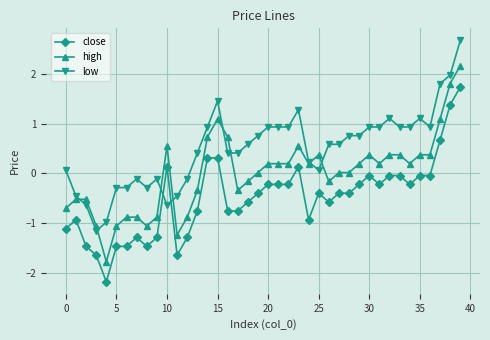

Which series ends up on top after the final intersection of low and close?

low